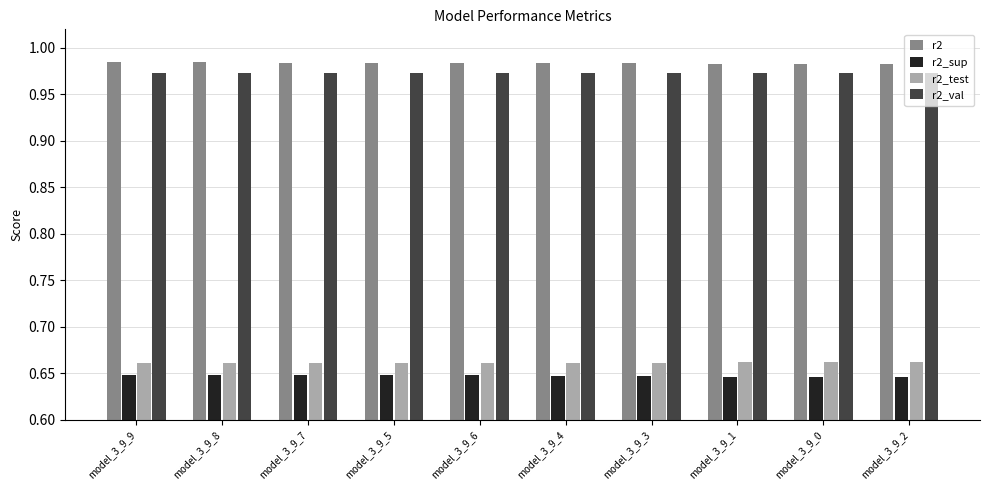

How many groups of bars are there?

10